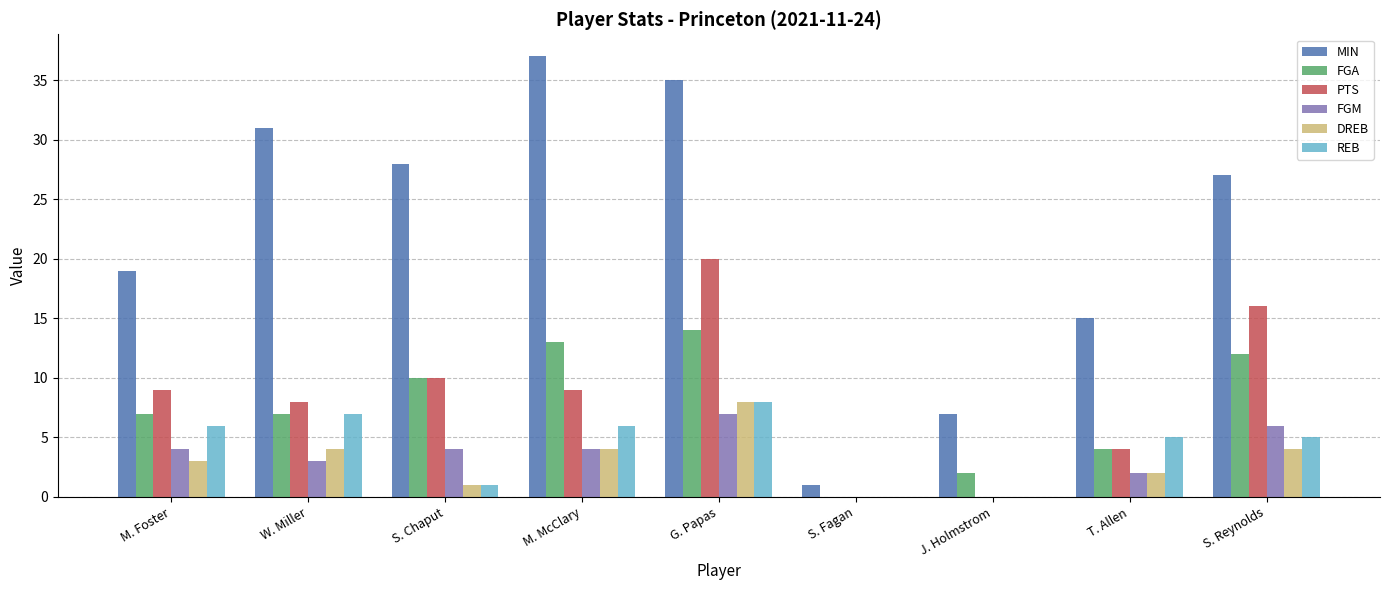

Read the FGM value at M. Foster.

4